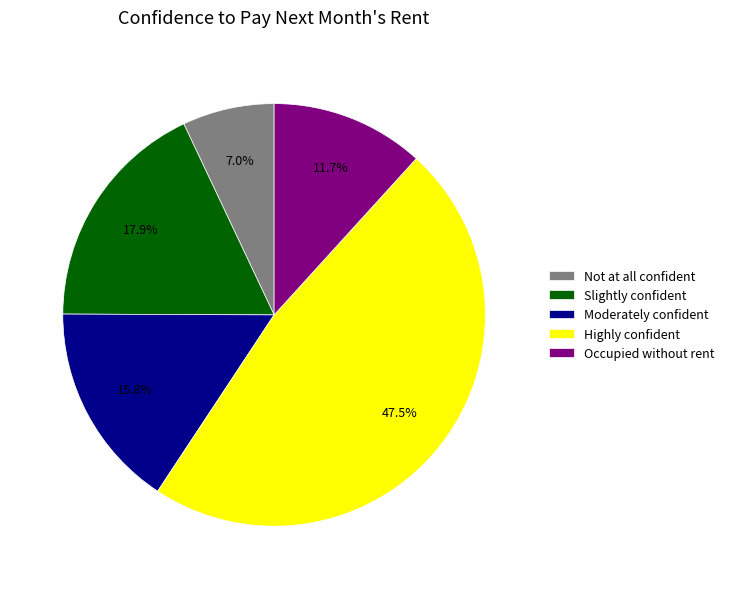

How many segments does this pie chart have?

5